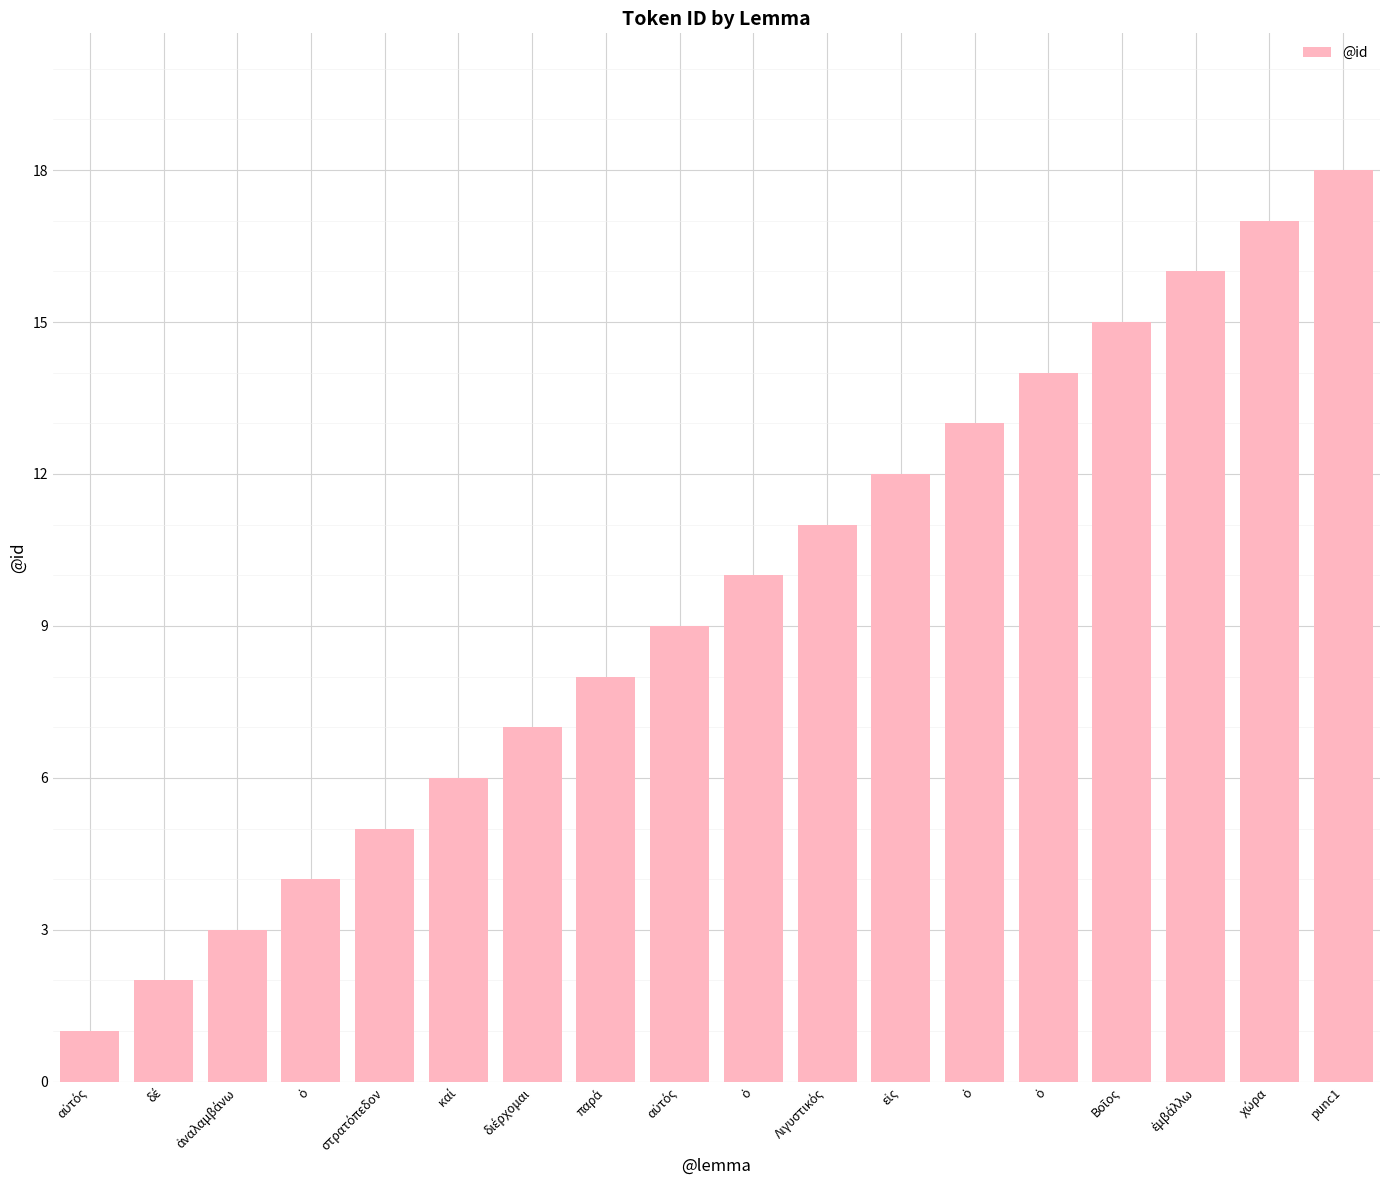

How many series are shown in this chart?

1